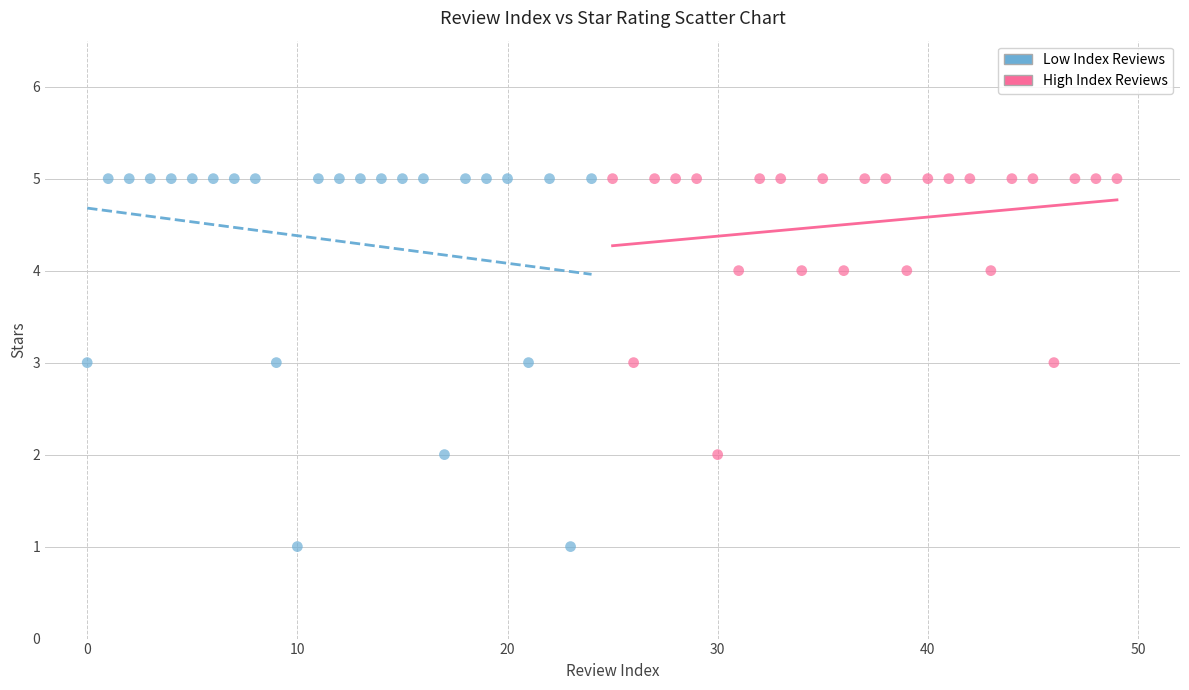

Which series contains the lowest Y value?

Low Index Reviews